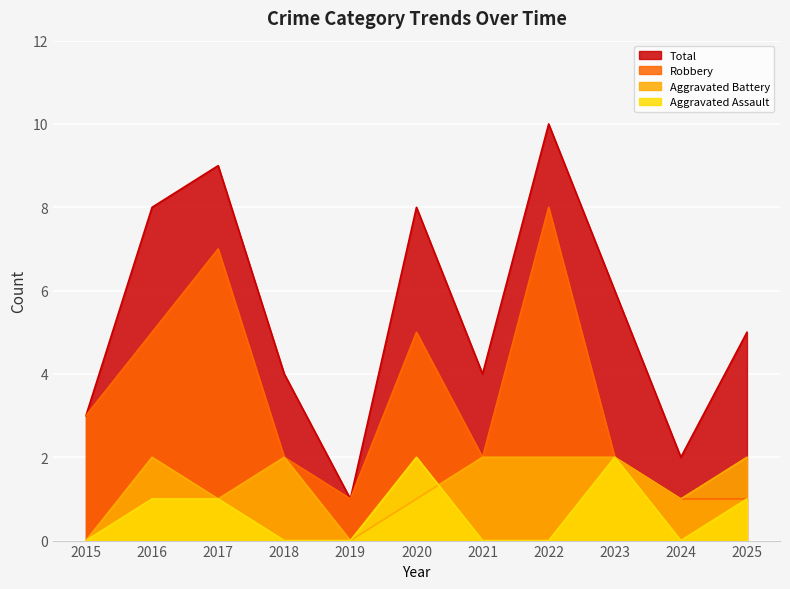

At which label does Aggravated Battery reach its peak?

2016